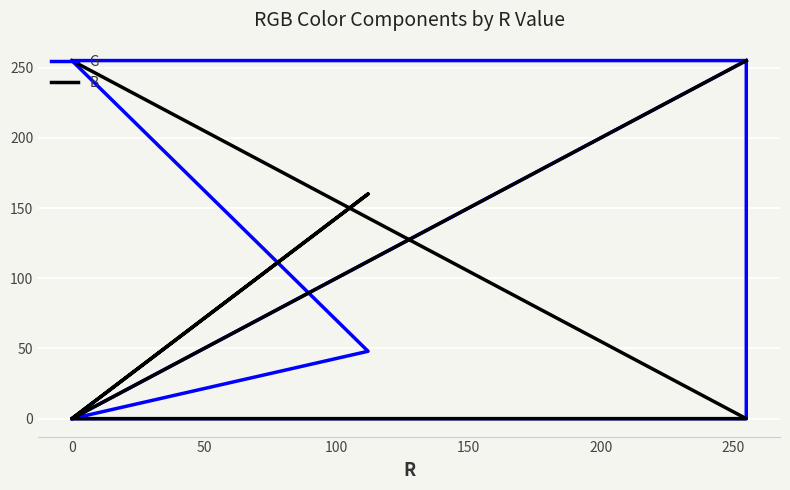

Which series has the largest range (max minus min)?

G